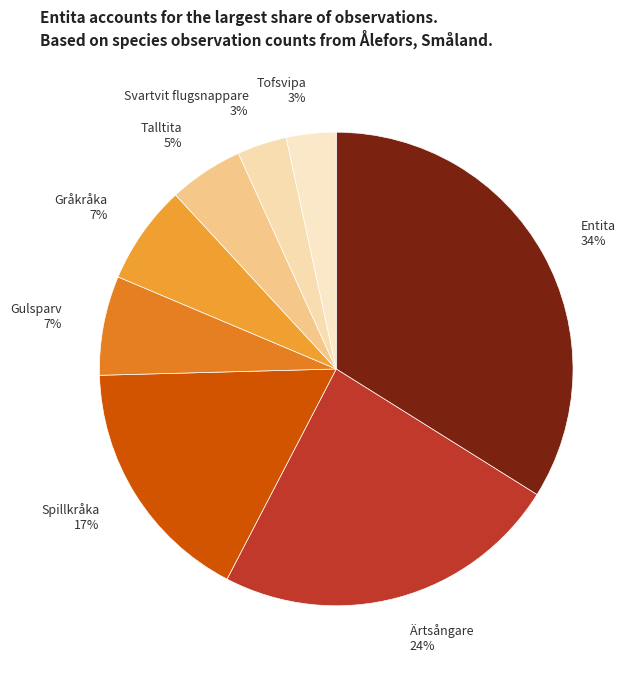

To the nearest percent, what is the difference between the Gråkråka 7% and Ärtsångare 24% slice percentages?

17%